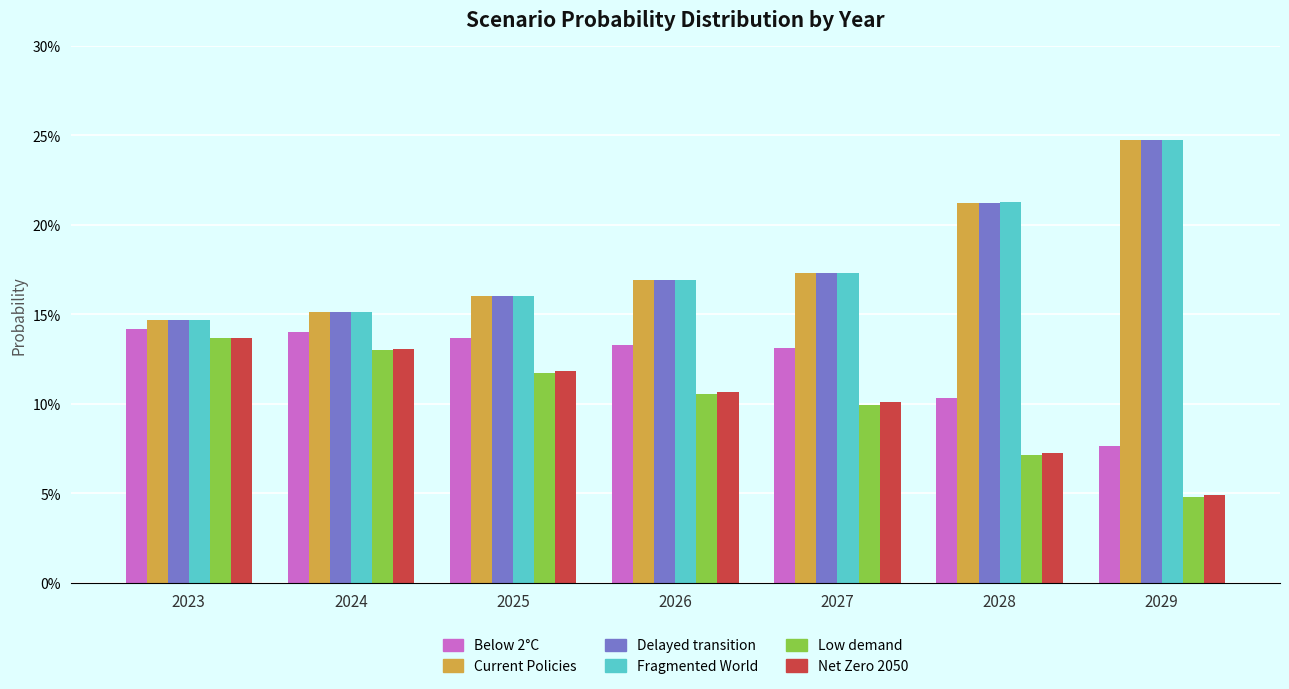

What are all the series names shown in the legend?

Below 2°C, Current Policies, Delayed transition, Fragmented World, Low demand, Net Zero 2050